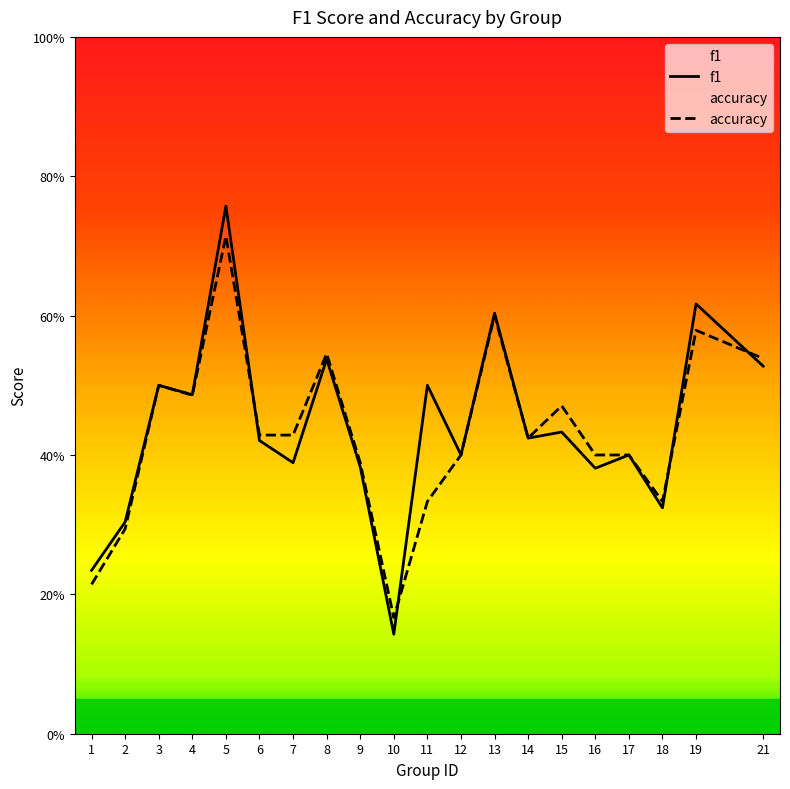

List the labels in order of accuracy value, largest first.

5, 13, 19, 8, 21, 3, 4, 15, 6, 7, 14, 12, 16, 17, 9, 11, 18, 2, 1, 10